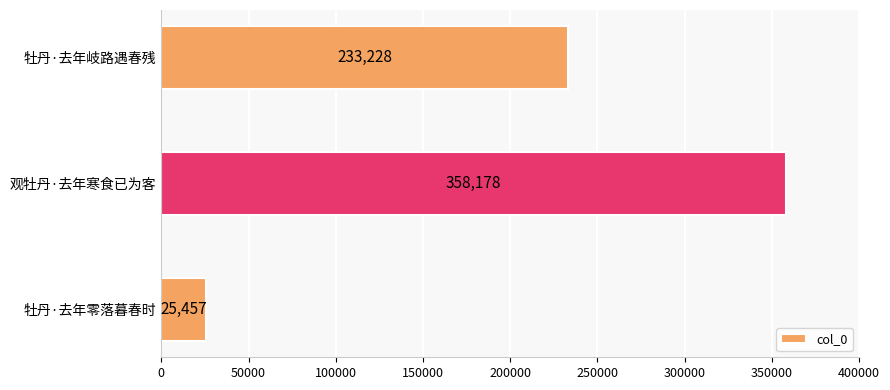

Does the chart contain any negative values?

No